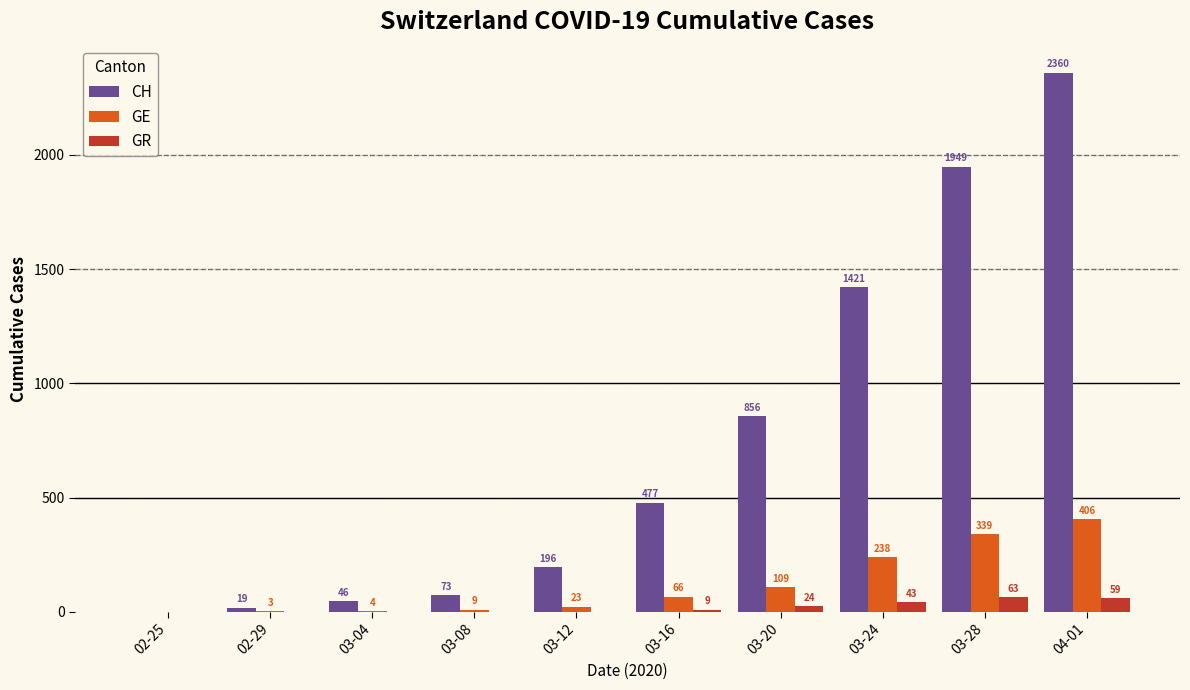

Which category has the highest value in the GR series?

03-28